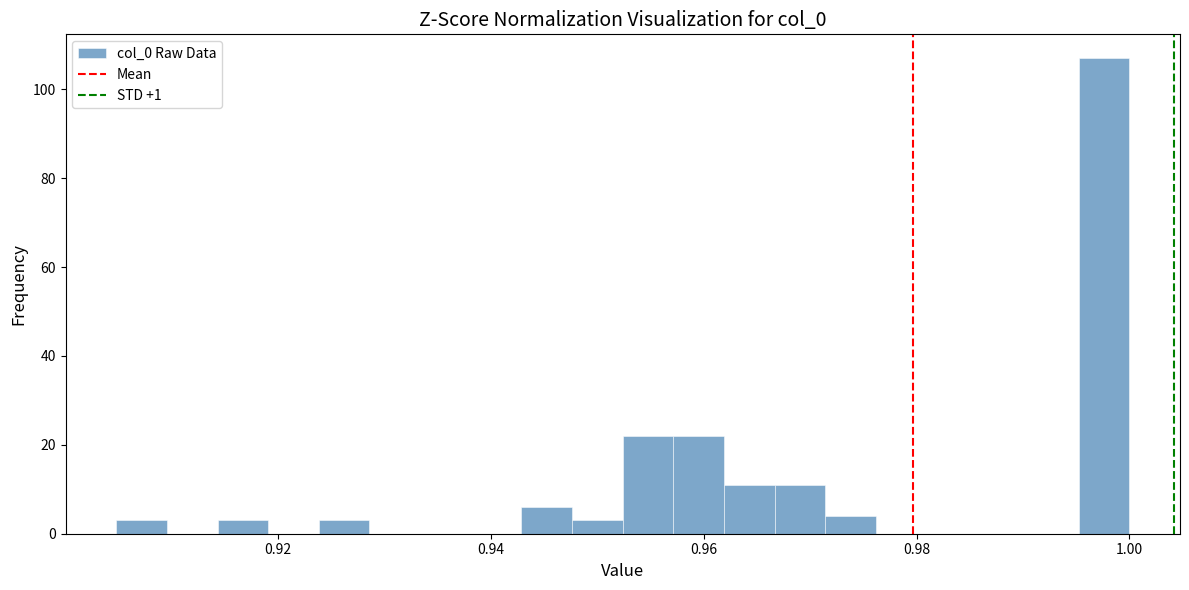

Around what value on the x-axis is the tallest bar? Give the approximate position of its centre, as read against the axis.

0.998